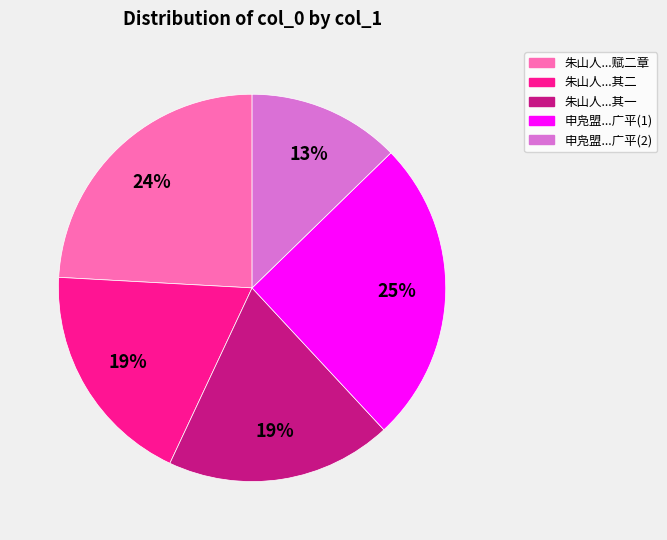

Is there a majority slice in this chart?

No